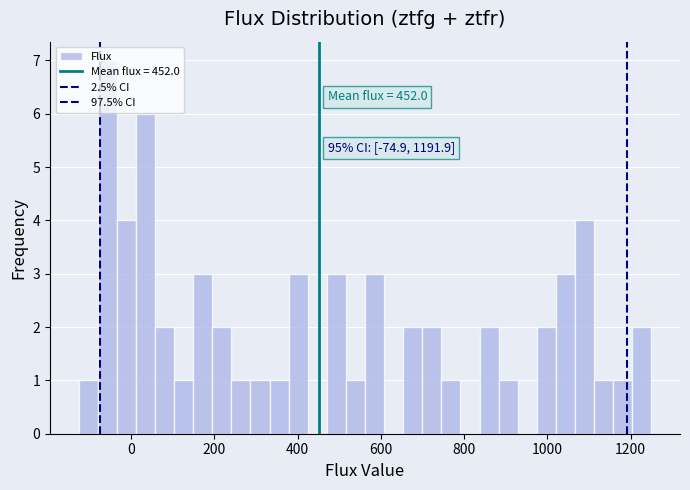

Around what value on the x-axis is the tallest bar? Give the approximate position of its centre, as read against the axis.

-60